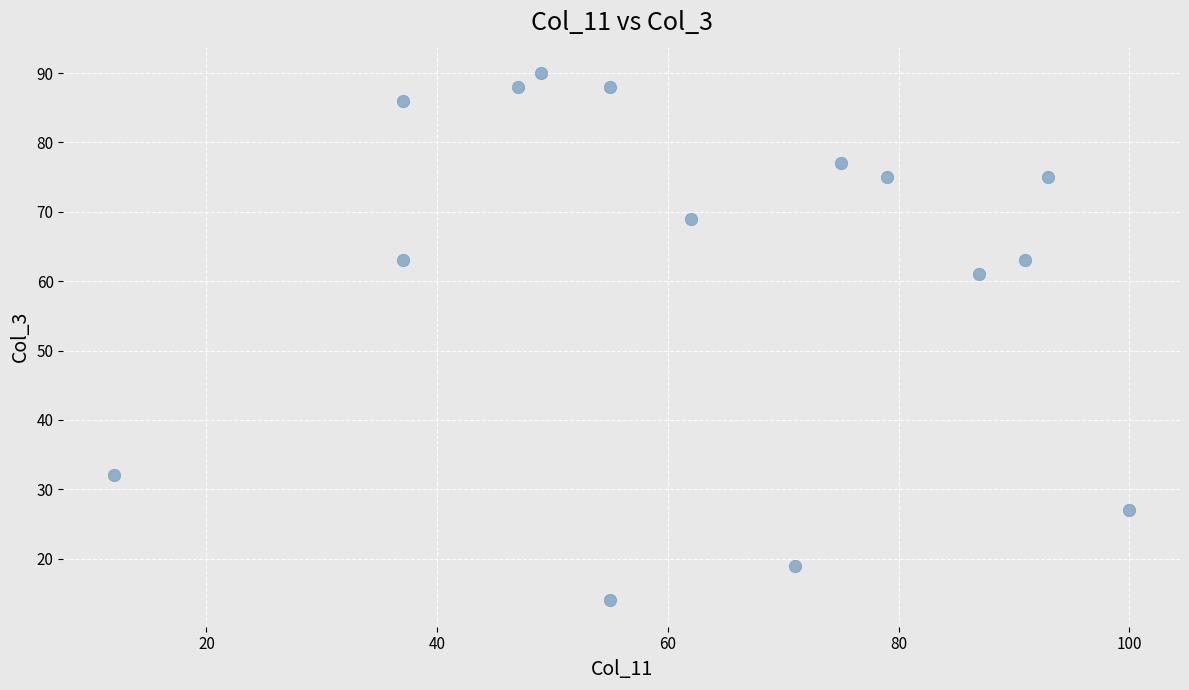

What Y value in the scatter plot is closest to 52?

61